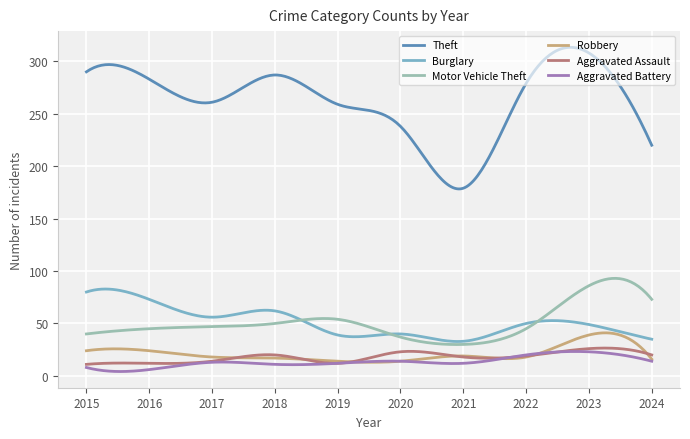

How many lines are shown in the chart?

6